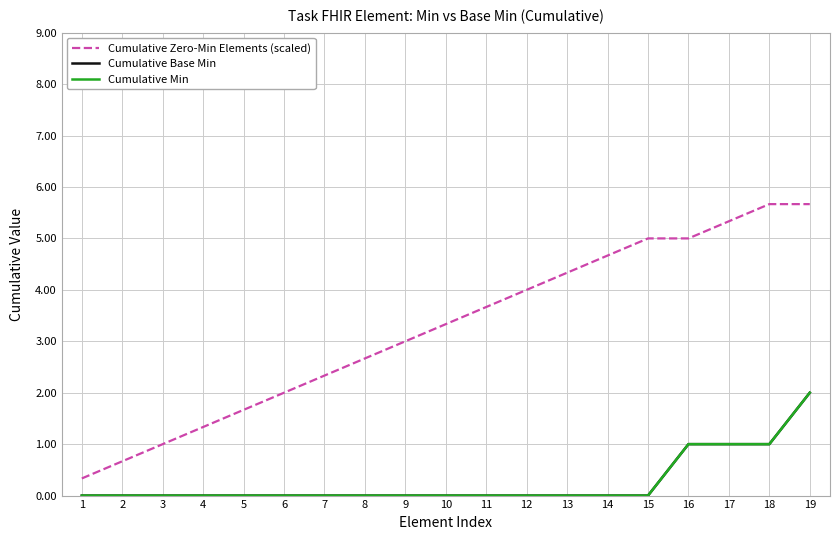

At how many categories does at least one series exceed 1?

16